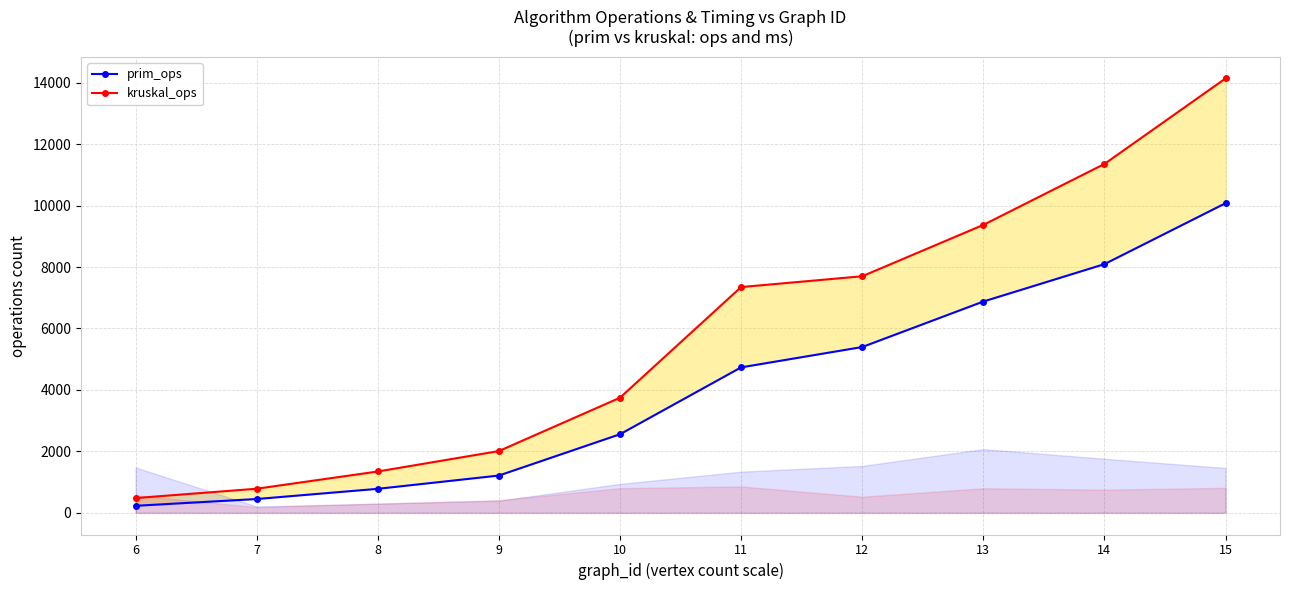

What is the difference between the prim_ops values at 11 and 7?

4285